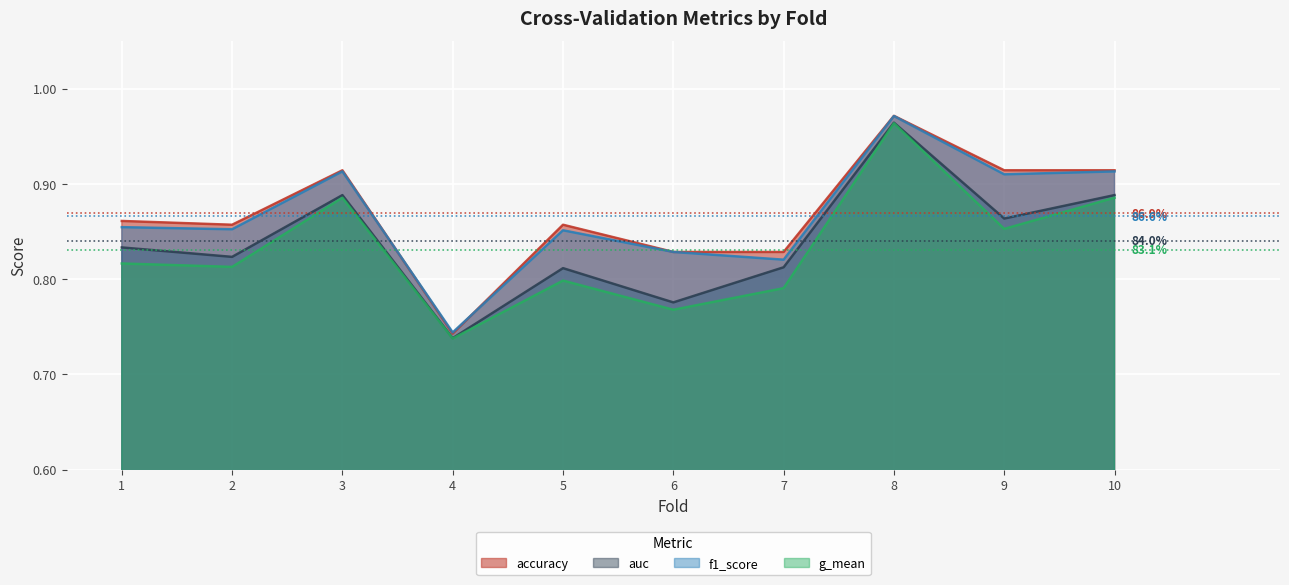

True or false: g_mean has more than 1 points higher than both neighbors.

True